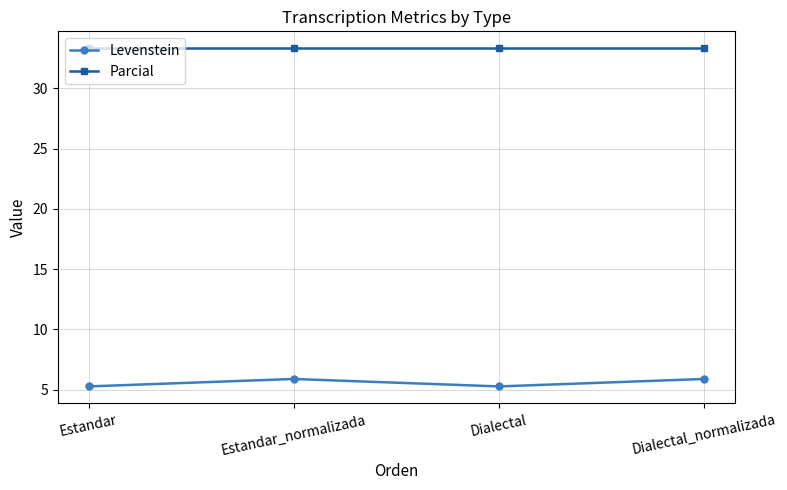

Is the value of Parcial at Dialectal_normalizada greater than the value of Levenstein at Estandar?

Yes